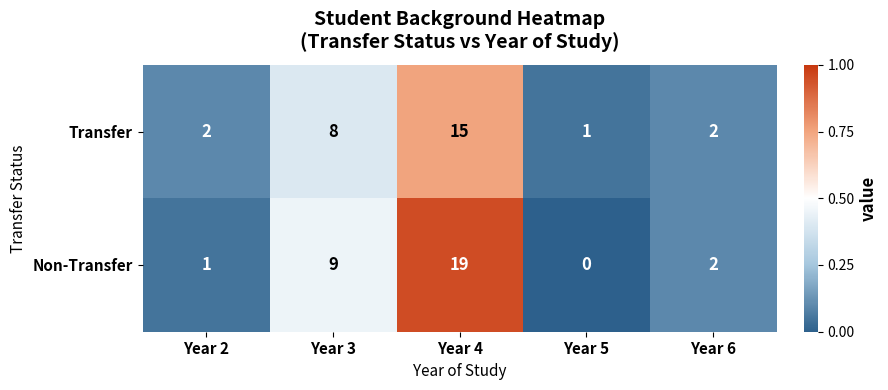

Reading left to right, list all the values displayed in this chart.

Transfer: 2	8	15	1	2
Non-Transfer: 1	9	19	0	2